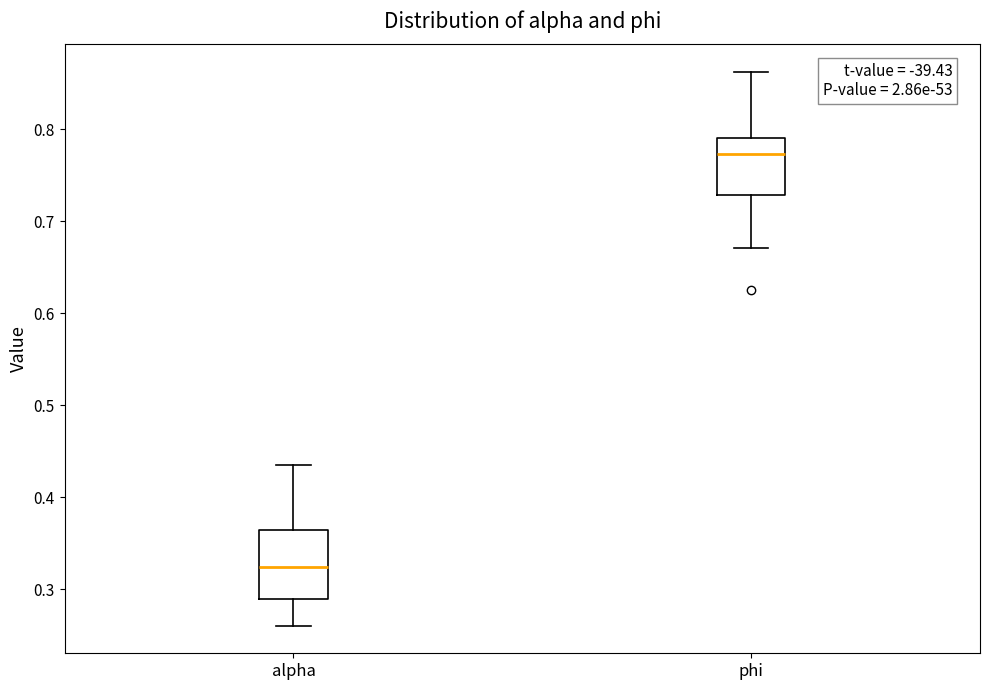

Which box is the tallest, from its lower edge to its upper edge?

alpha